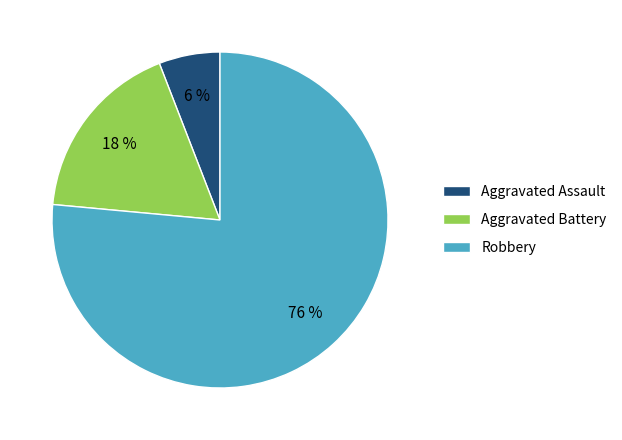

How many segments does this pie chart have?

3